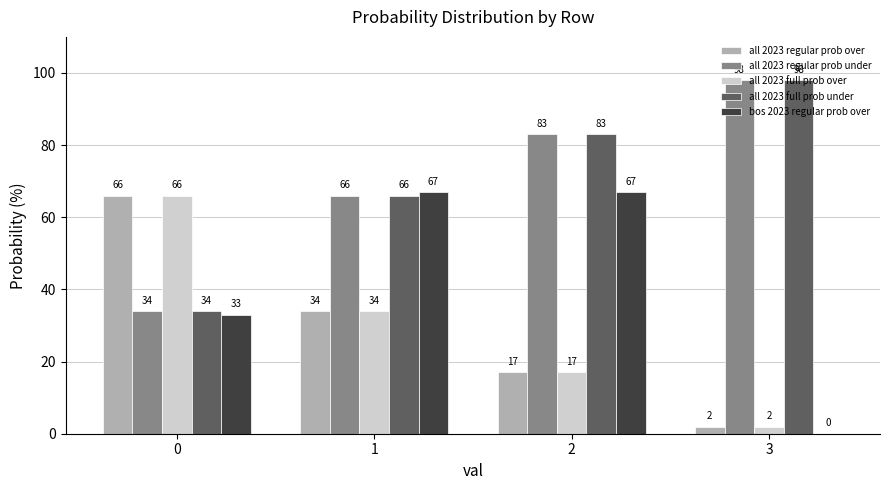

Between 0 and 1, which series saw the biggest shift?

bos 2023 regular prob over